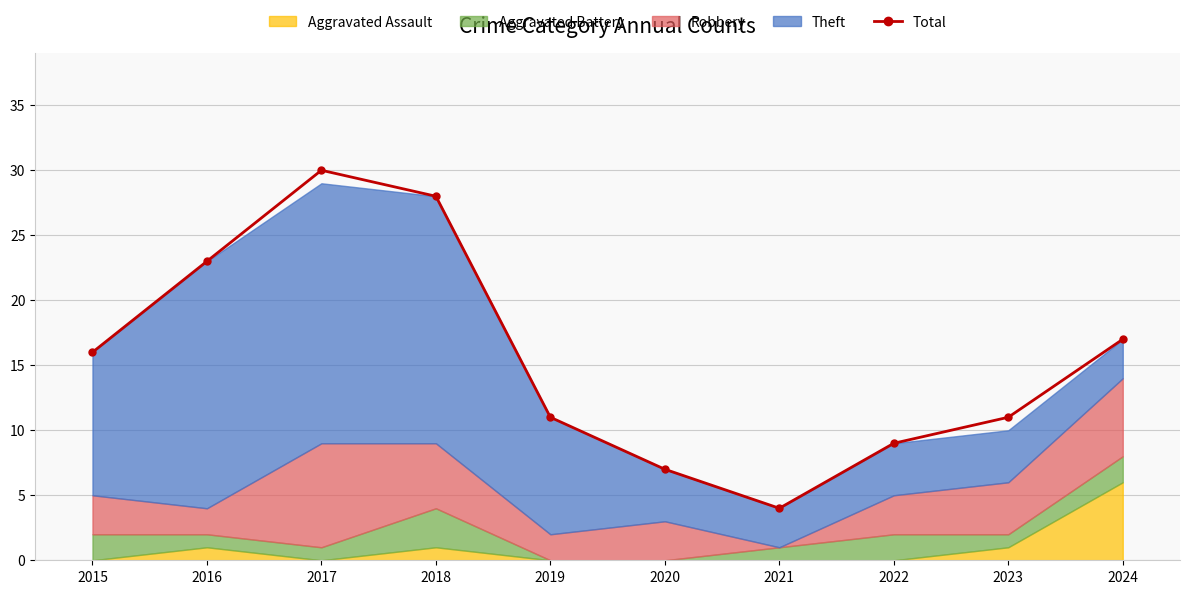

The value at 2017 is 30. True or false?

True